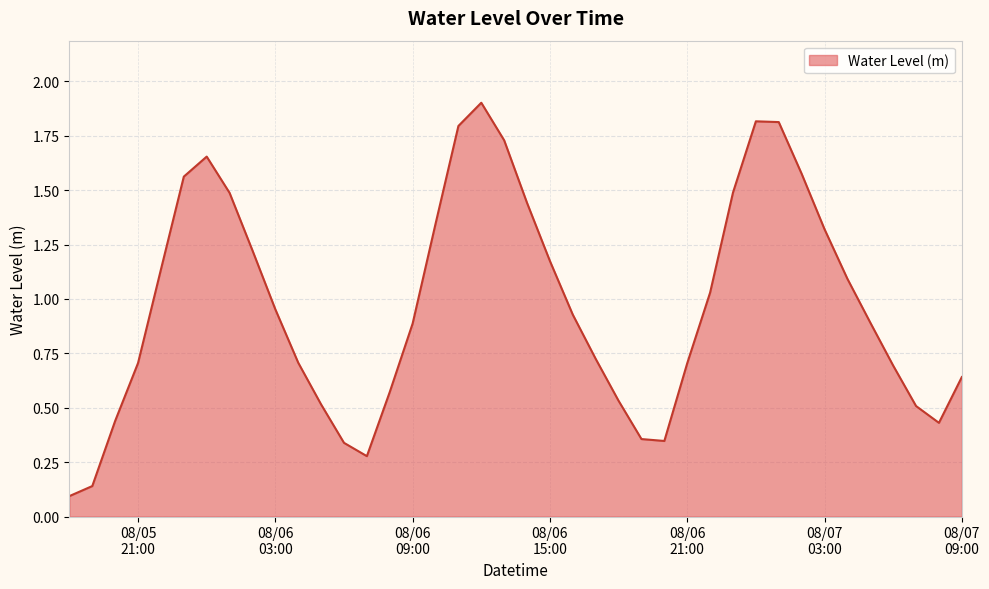

What is the difference between the maximum and minimum values?

1.8